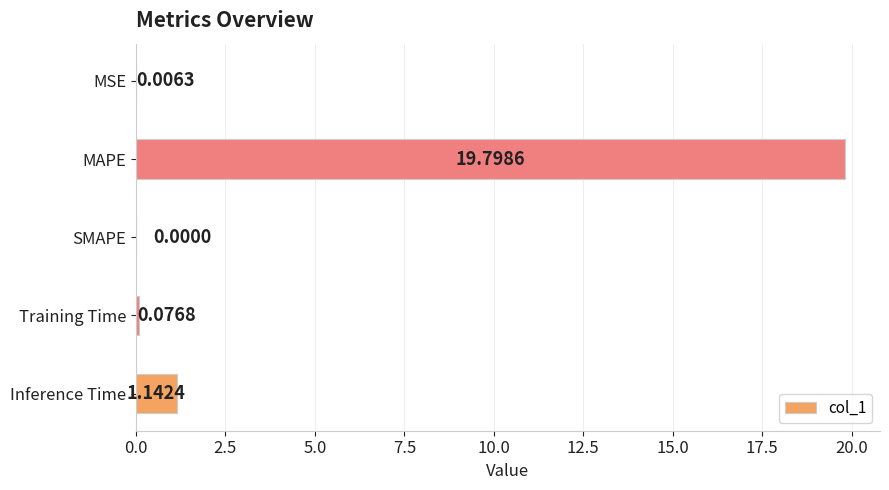

What is the change in value from SMAPE to Training Time?

+0.1